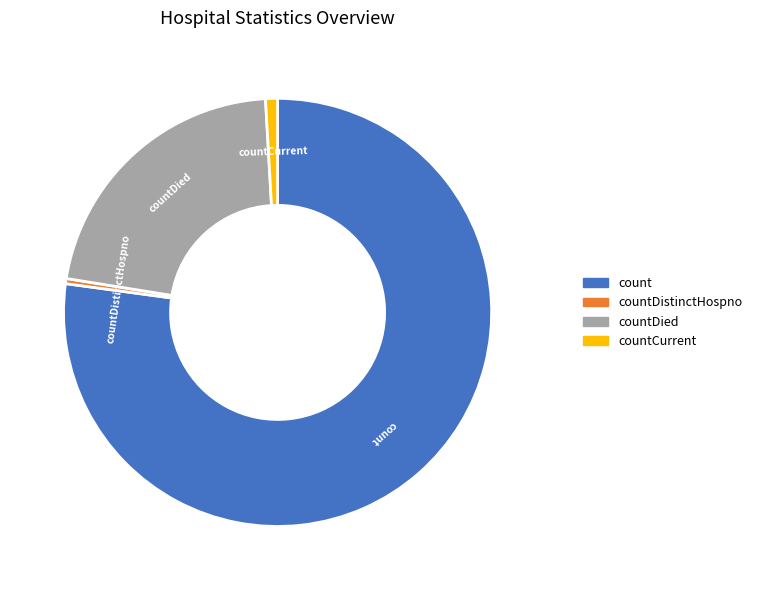

Is there any slice that represents more than half of the pie?

Yes